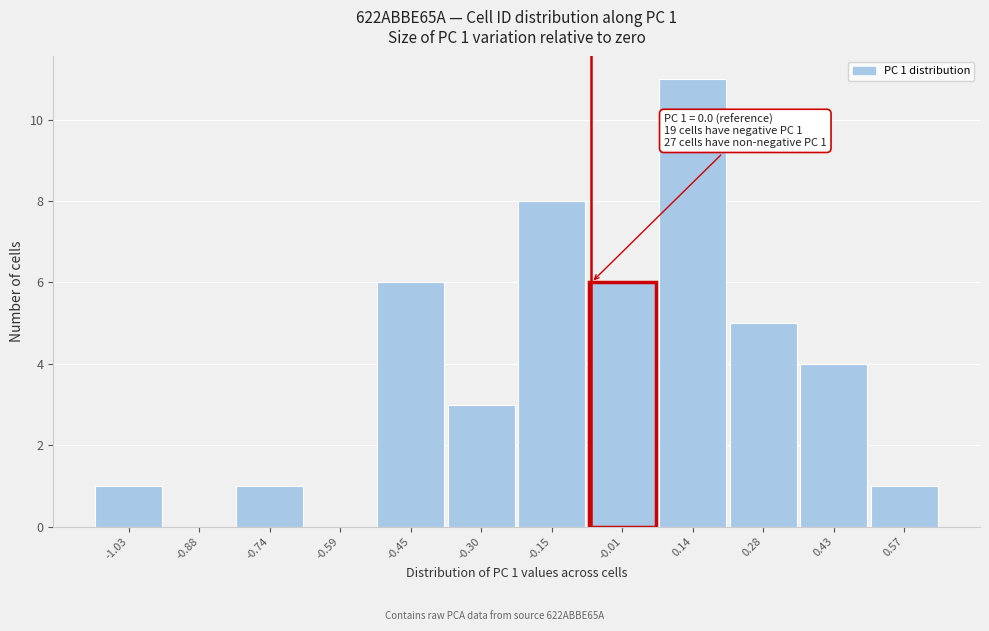

Reading right to left, list all the values displayed in this chart.

0.57=1	0.43=4	0.28=5	0.14=11	-0.01=6	-0.15=8	-0.30=3	-0.45=6	-0.59=0	-0.74=1	-0.88=0	-1.03=1